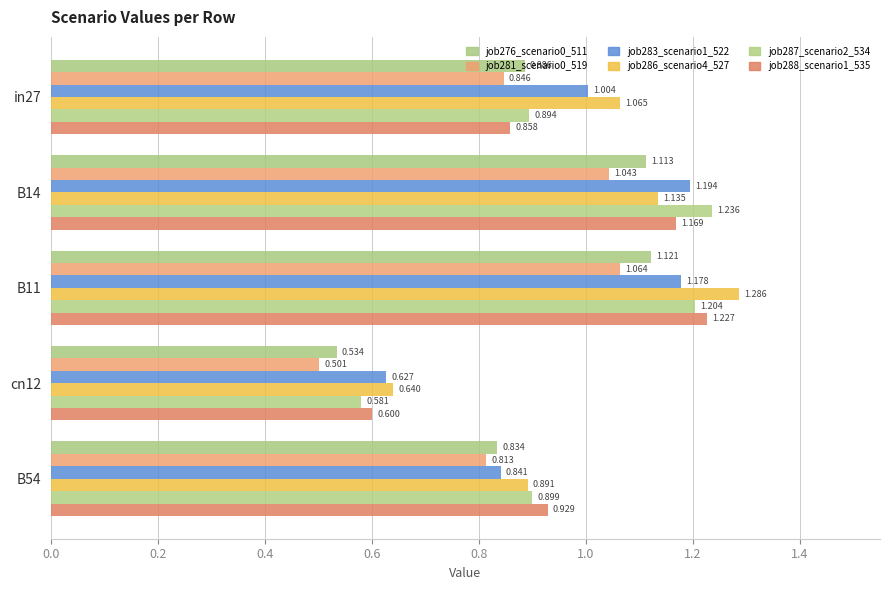

What is the sum of all job287_scenario2_534 values?

4.8